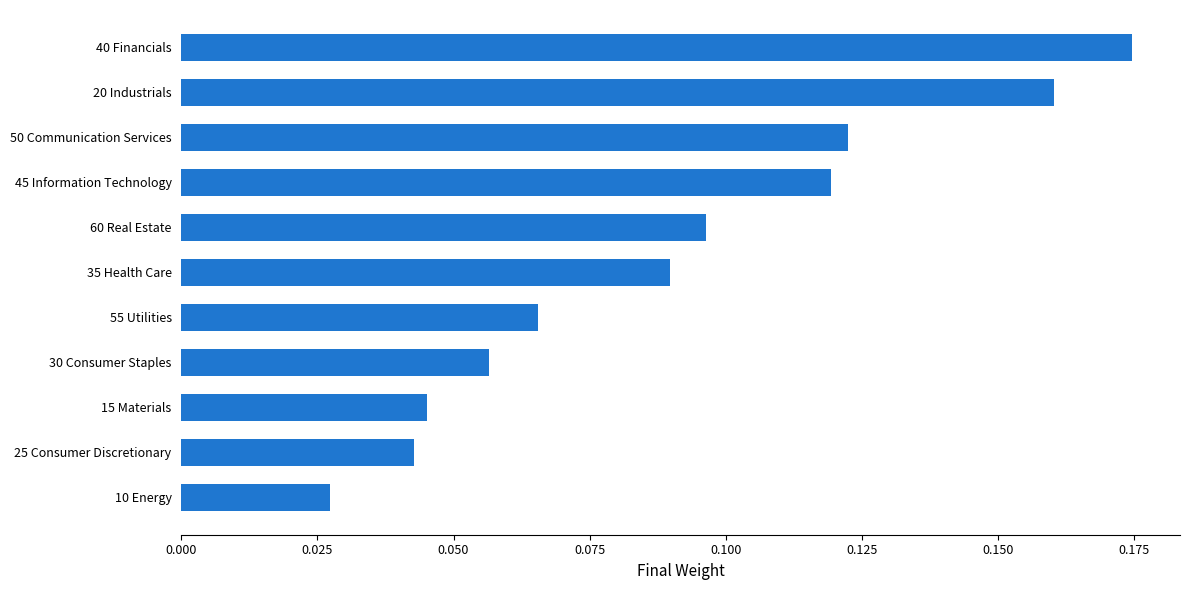

Does the chart contain any negative values?

No